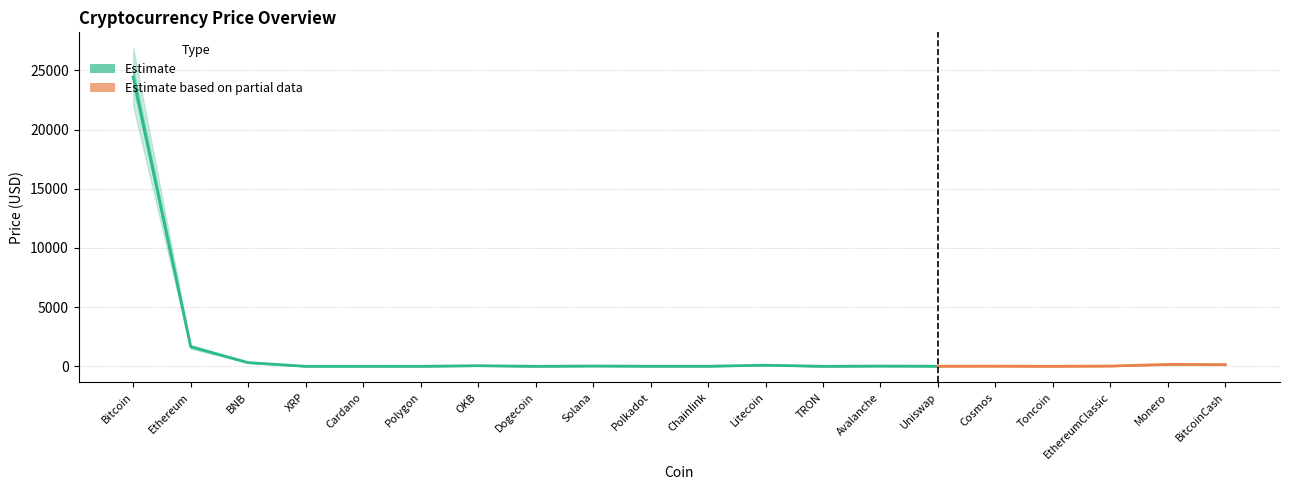

List the labels in order of Price value, largest first.

Bitcoin, Ethereum, BNB, Monero, BitcoinCash, Litecoin, OKB, Solana, EthereumClassic, Avalanche, Cosmos, Chainlink, Polkadot, Uniswap, Toncoin, Polygon, XRP, Cardano, Dogecoin, TRON